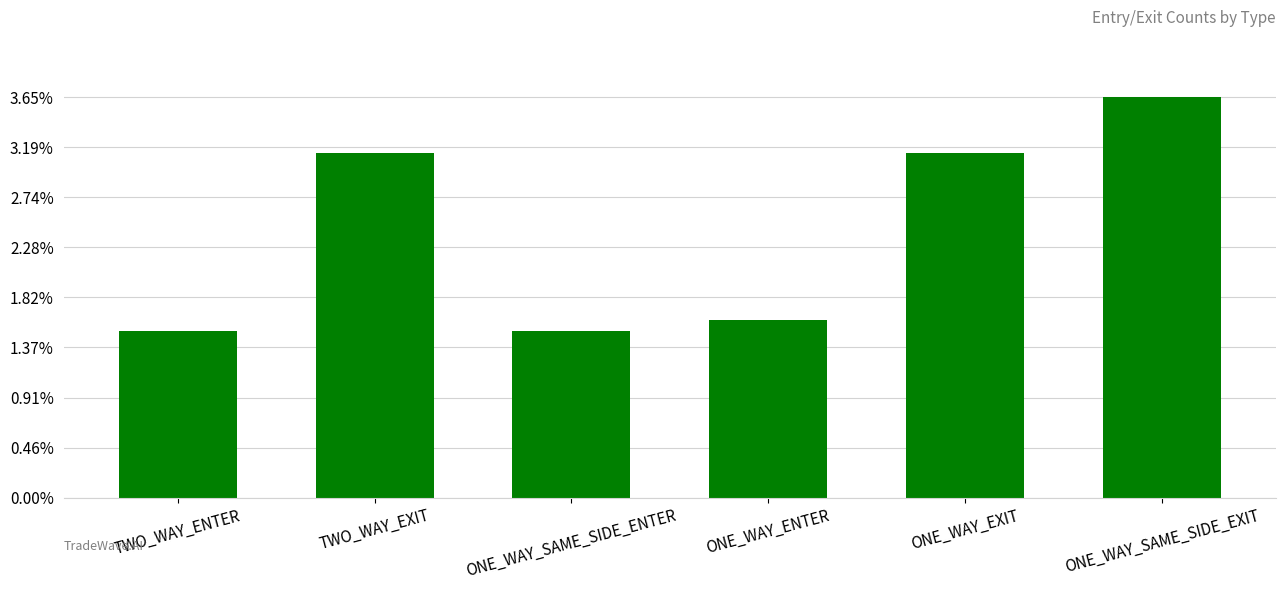

Rank the categories by value from highest to lowest.

ONE_WAY_SAME_SIDE_EXIT, TWO_WAY_EXIT, ONE_WAY_EXIT, ONE_WAY_ENTER, TWO_WAY_ENTER, ONE_WAY_SAME_SIDE_ENTER